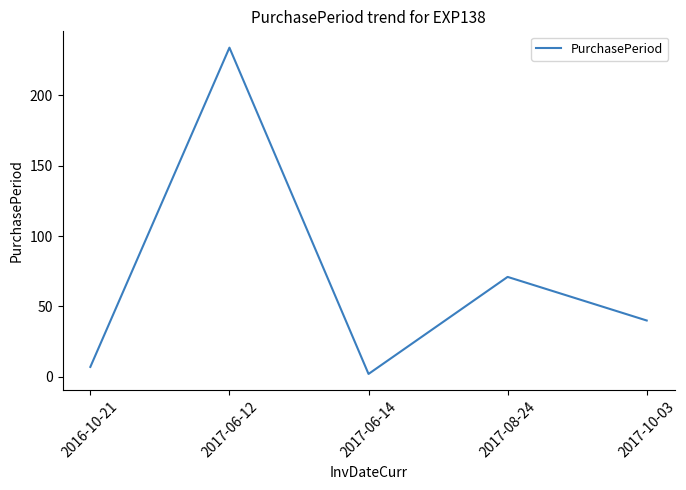

True or false: the data shows 7 at 2016-10-21.

True